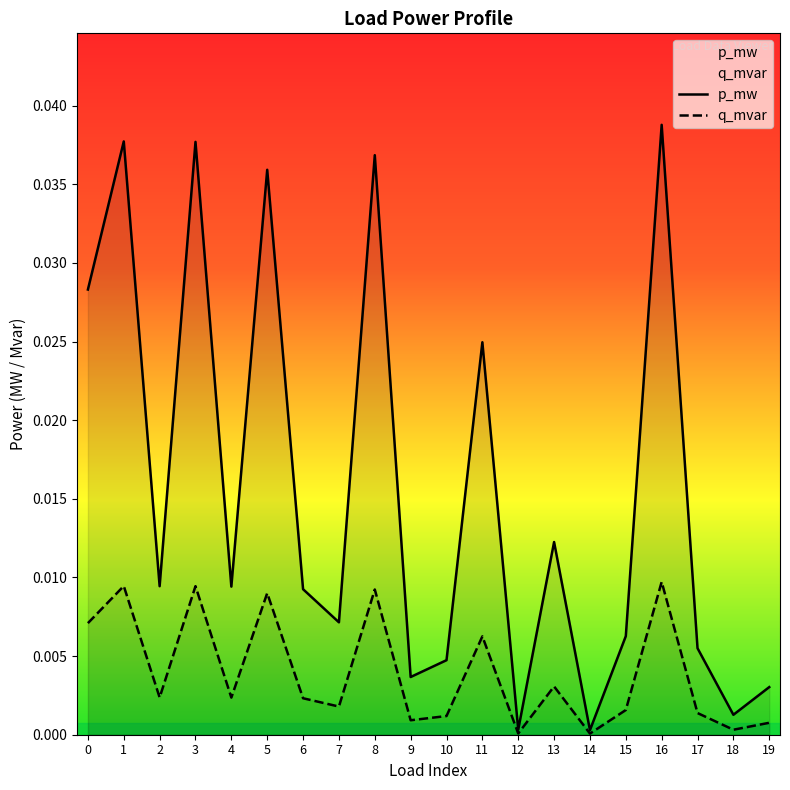

At which category does q_mvar reach its first local peak?

1